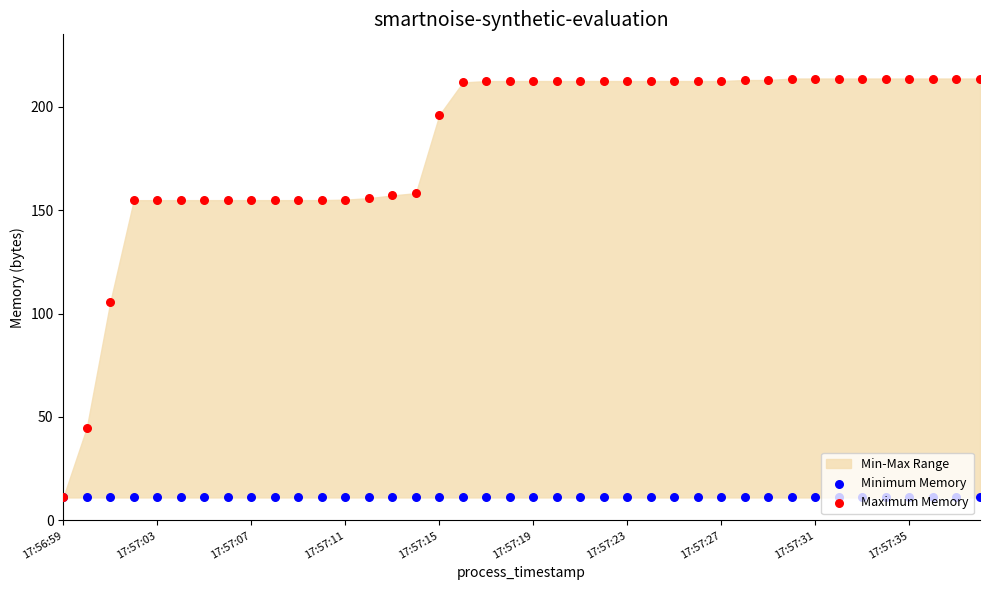

Which series reaches the minimum Y coordinate?

Minimum Memory